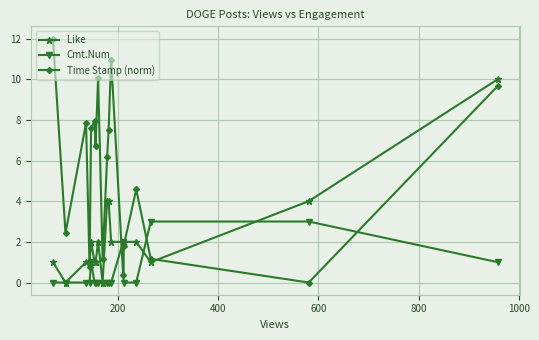

Which series has the largest total across all categories?

Time Stamp (norm)